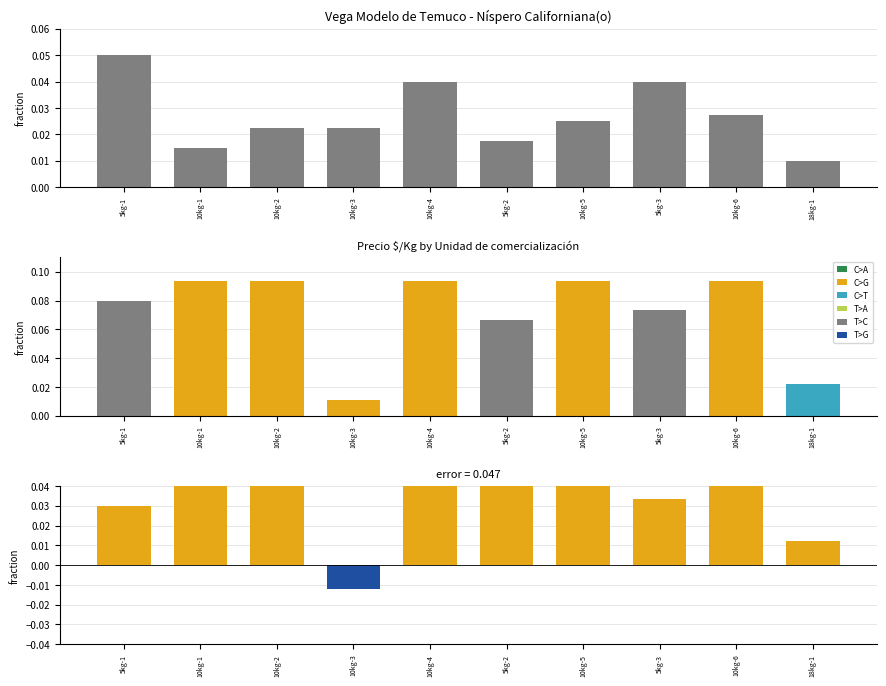

Which series has the widest spread of values?

error